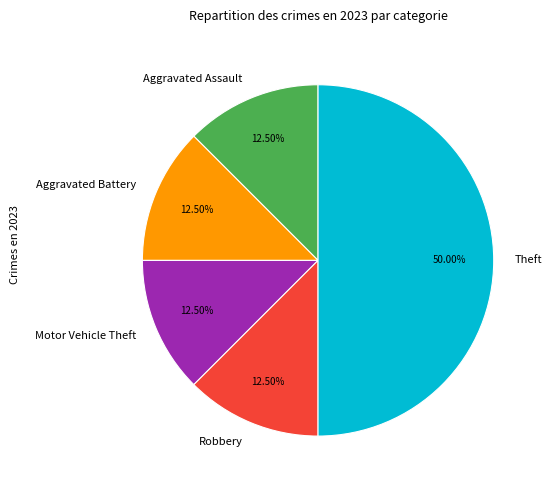

Which slice is the largest?

Theft